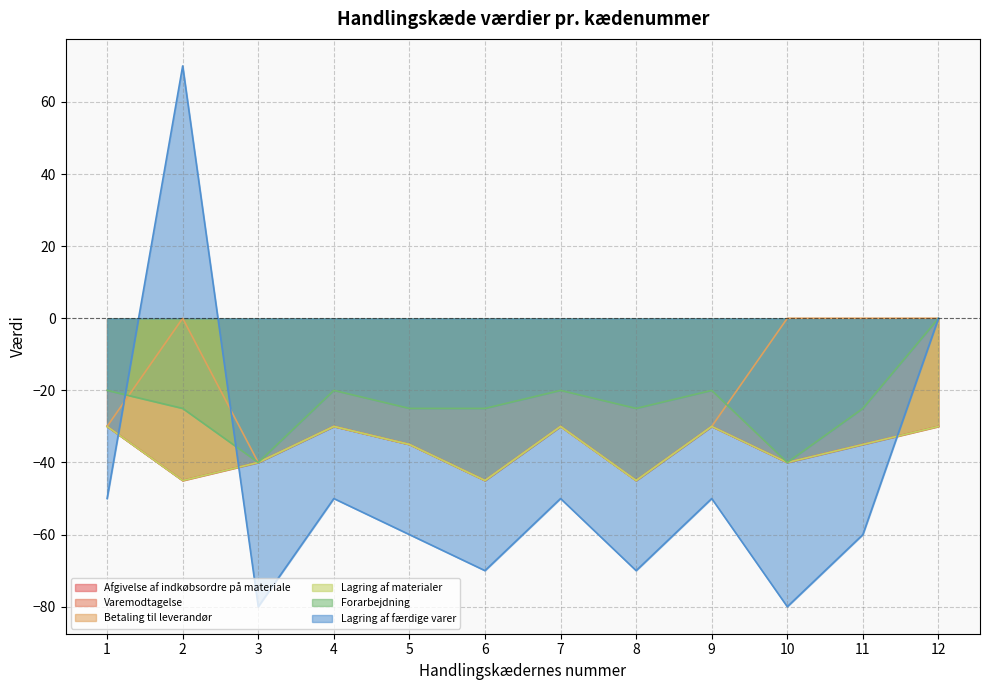

Which category has the highest value across all series?

2